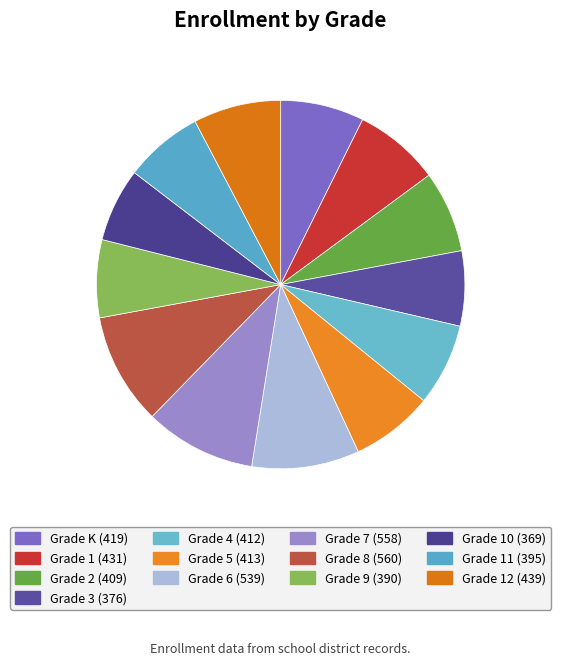

Is there any slice that represents more than half of the pie?

No